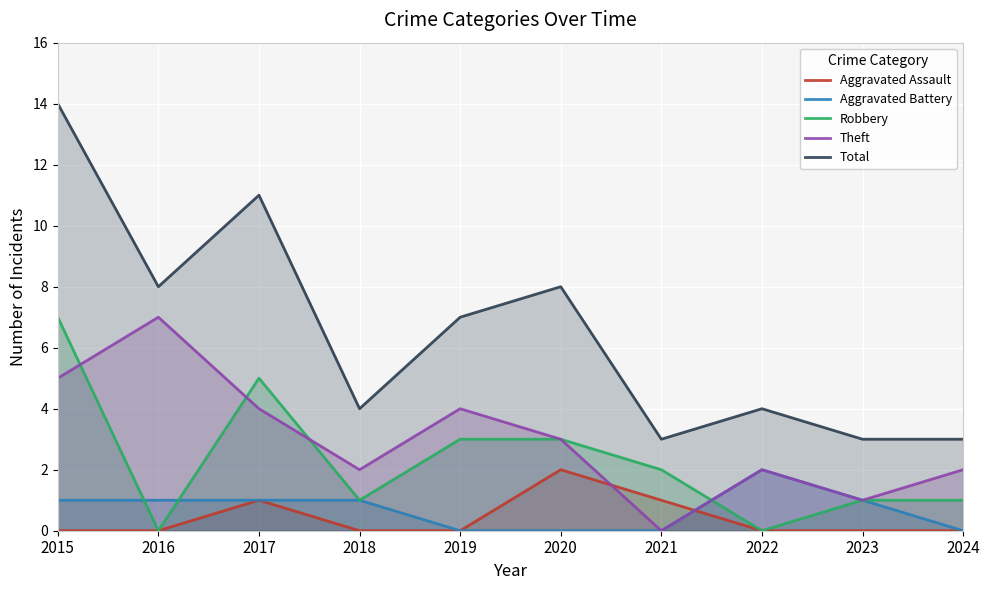

At which category does the chart reach its minimum across all series?

2015